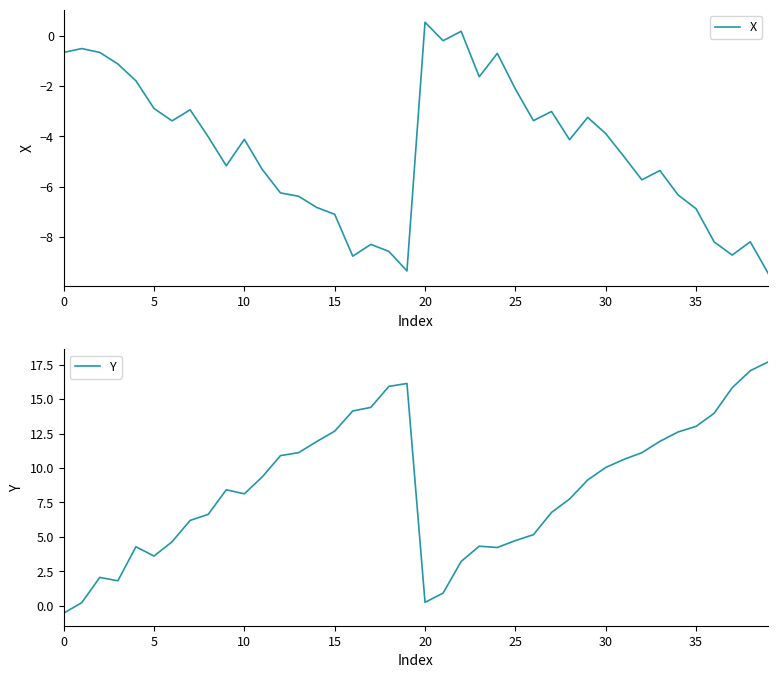

Between 29 and 25, which is larger?

25